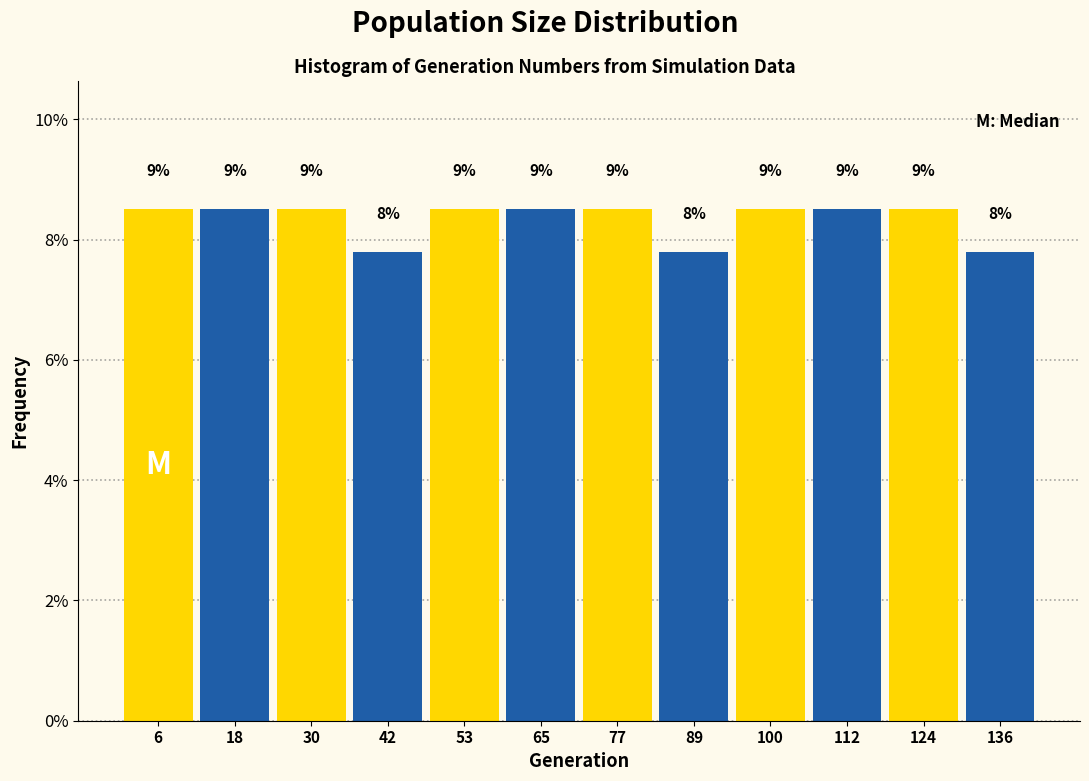

How many bars are there in total?

12